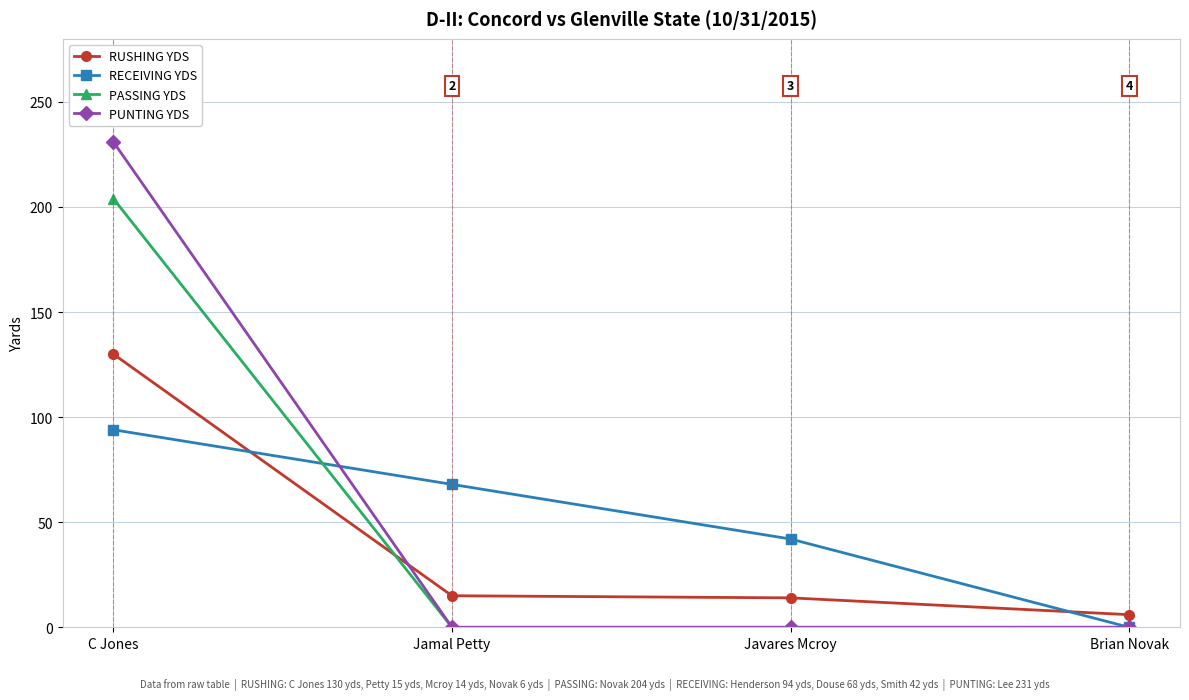

Count the number of categories in the chart.

4